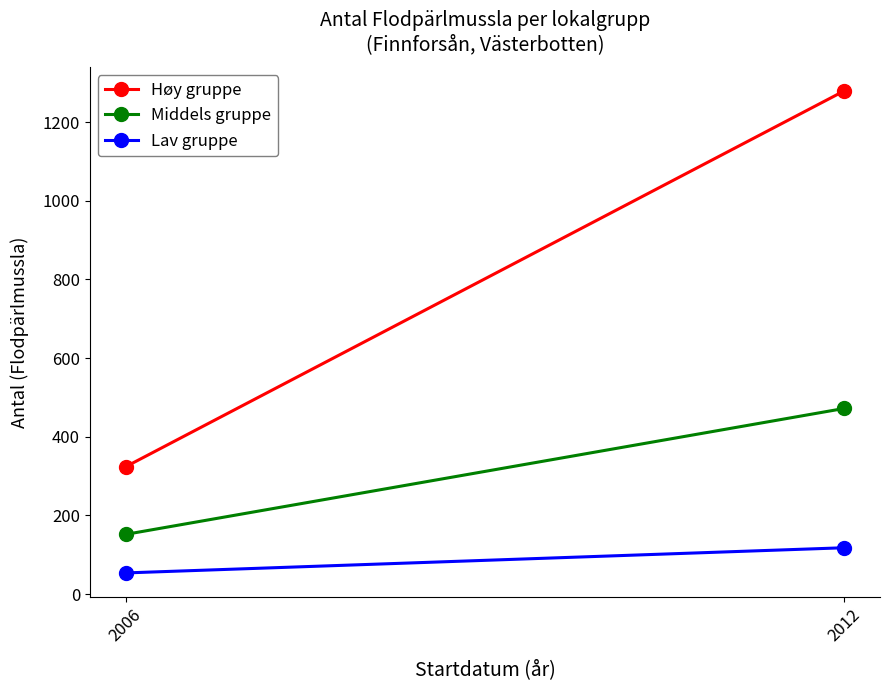

How many lines are shown in the chart?

3